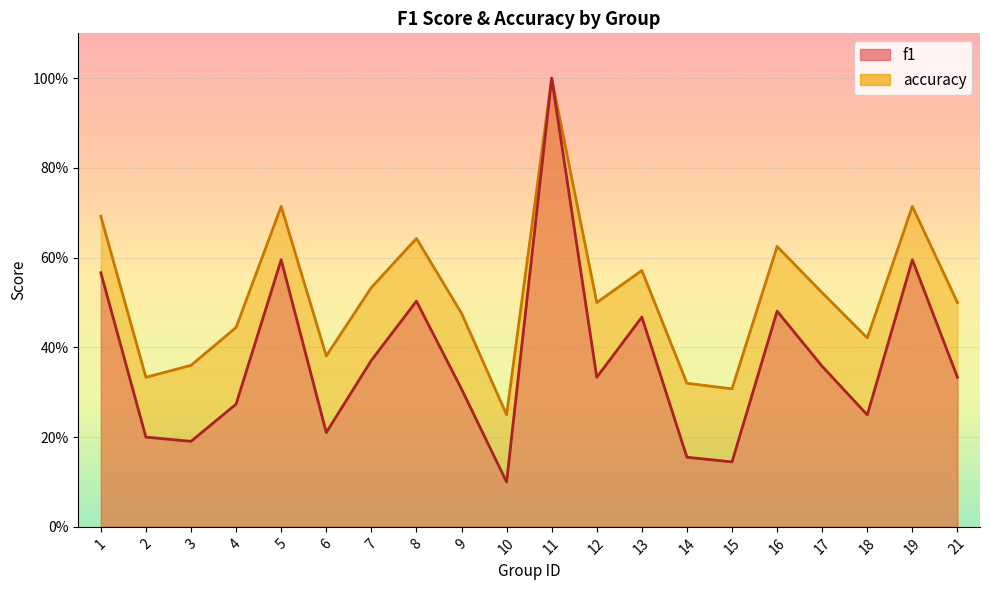

How many data points does each series have?

20